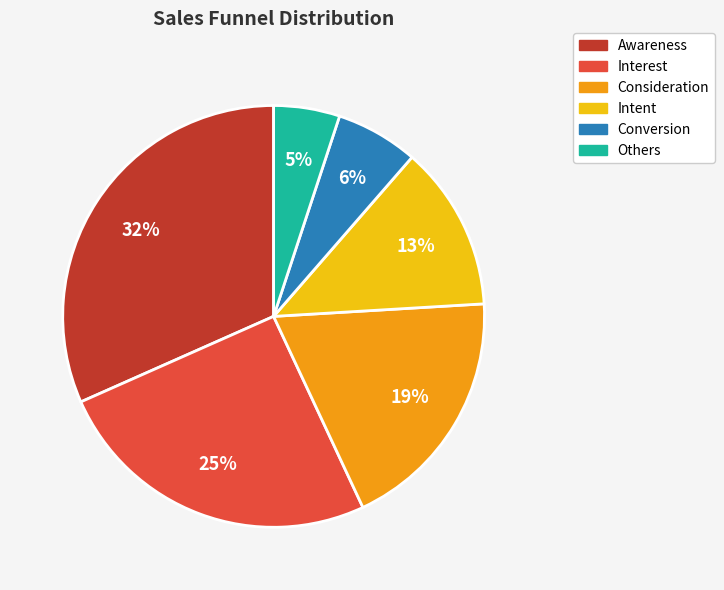

Which category has the biggest portion of the pie?

Awareness